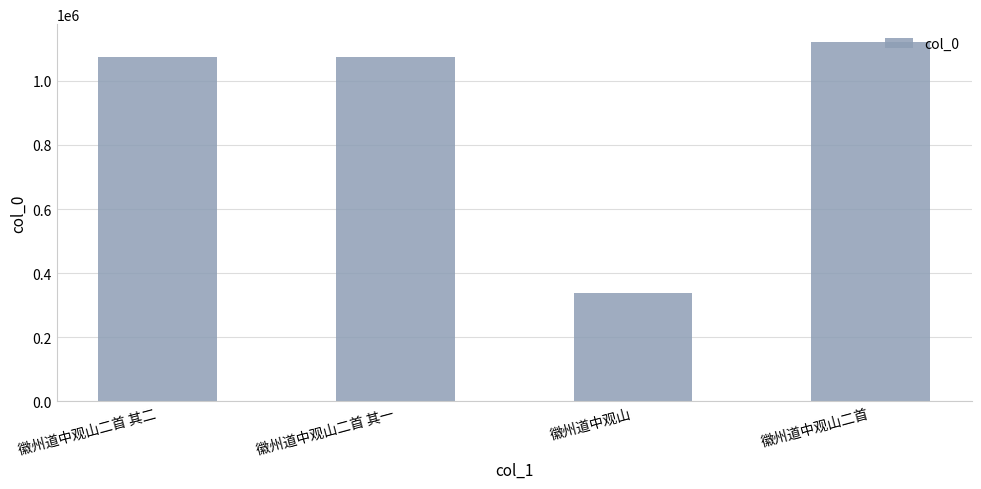

The chart shows a value of 337076 at 徽州道中观山. True or false?

True